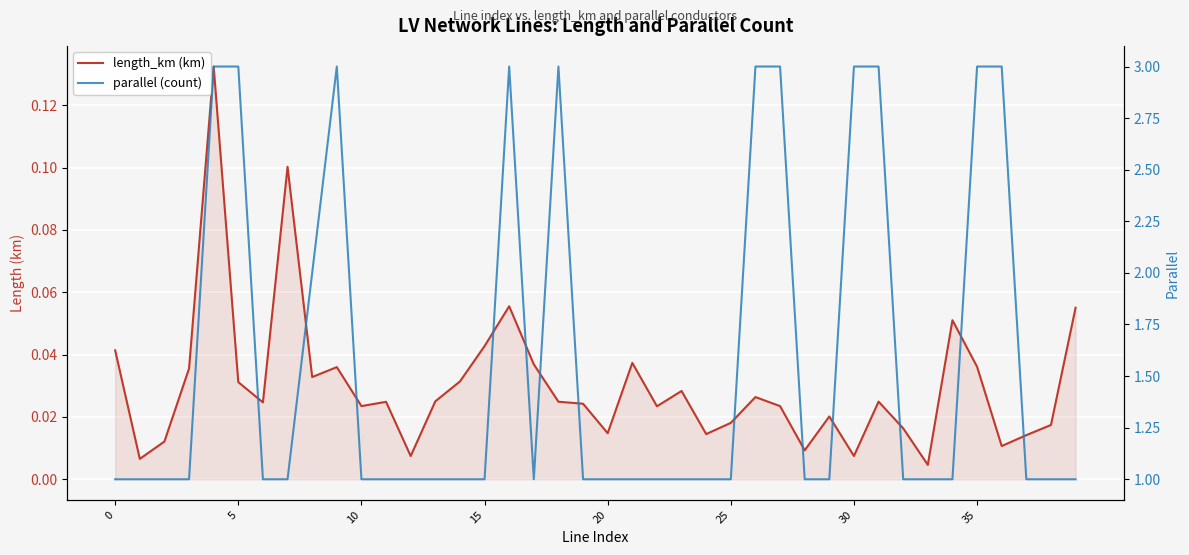

Which label corresponds to the smallest value in the chart?

33